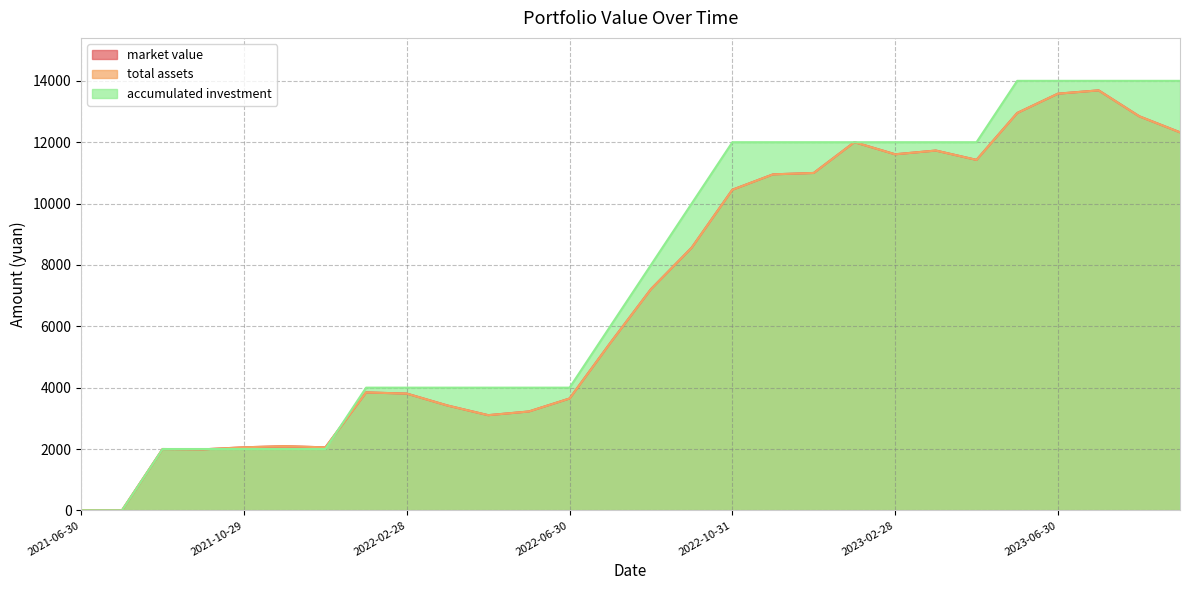

Reading left to right, list all the values displayed in this chart.

market value: 2021-06-30=0.0	2021-07-30=0.0	2021-08-31=2000.0	2021-09-30=1989.6	2021-10-29=2055.9	2021-11-30=2093.2	2021-12-31=2053.8	2022-01-28=3844.7	2022-02-28=3805.9	2022-03-31=3417.5	2022-04-29=3102.5	2022-05-31=3223.4	2022-06-30=3646.2	2022-07-29=5456.4	2022-08-31=7211.1	2022-09-30=8560.7	2022-10-31=10450.0	2022-11-30=10952.0	2022-12-30=10997.6	2023-01-31=12001.6	2023-02-28=11606.1	2023-03-31=11727.8	2023-04-28=11423.5	2023-05-31=12952.0	2023-06-30=13581.6	2023-07-31=13689.5	2023-08-31=12844.1	2023-09-28=12322.4
total assets: 2021-06-30=0.0	2021-07-30=0.0	2021-08-31=2000.0	2021-09-30=1989.6	2021-10-29=2055.9	2021-11-30=2093.2	2021-12-31=2053.8	2022-01-28=3844.7	2022-02-28=3805.9	2022-03-31=3417.5	2022-04-29=3102.5	2022-05-31=3223.4	2022-06-30=3646.2	2022-07-29=5456.4	2022-08-31=7211.1	2022-09-30=8560.7	2022-10-31=10450.0	2022-11-30=10952.0	2022-12-30=10997.6	2023-01-31=12001.6	2023-02-28=11606.1	2023-03-31=11727.8	2023-04-28=11423.5	2023-05-31=12952.0	2023-06-30=13581.6	2023-07-31=13689.5	2023-08-31=12844.1	2023-09-28=12322.4
accumulated investment: 2021-06-30=0.0	2021-07-30=0.0	2021-08-31=2000.0	2021-09-30=2000.0	2021-10-29=2000.0	2021-11-30=2000.0	2021-12-31=2000.0	2022-01-28=4000.0	2022-02-28=4000.0	2022-03-31=4000.0	2022-04-29=4000.0	2022-05-31=4000.0	2022-06-30=4000.0	2022-07-29=6000.0	2022-08-31=8000.0	2022-09-30=10000.0	2022-10-31=12000.0	2022-11-30=12000.0	2022-12-30=12000.0	2023-01-31=12000.0	2023-02-28=12000.0	2023-03-31=12000.0	2023-04-28=12000.0	2023-05-31=14000.0	2023-06-30=14000.0	2023-07-31=14000.0	2023-08-31=14000.0	2023-09-28=14000.0